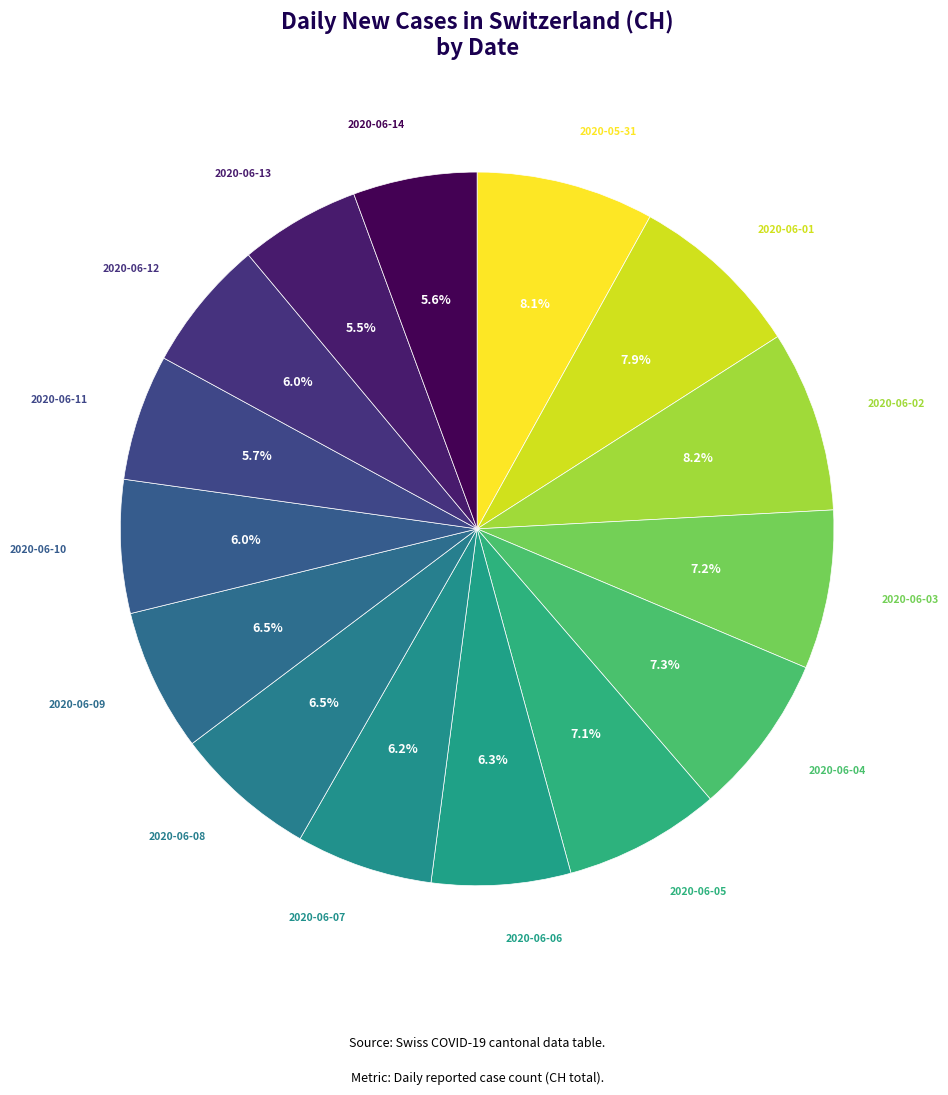

Approximately how many times larger is the value at 2020-06-06 compared to 2020-06-09?

1.0